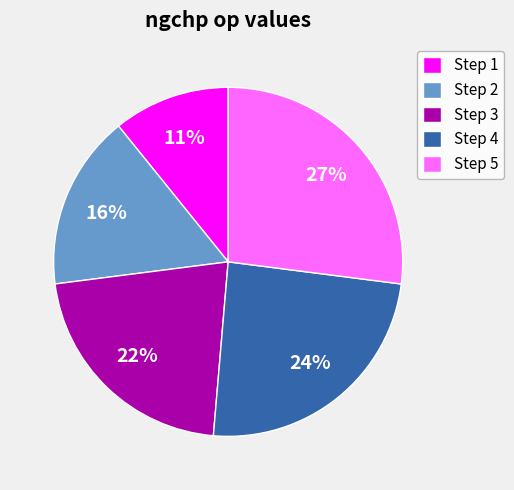

Which category has the smallest portion of the pie?

Step 1